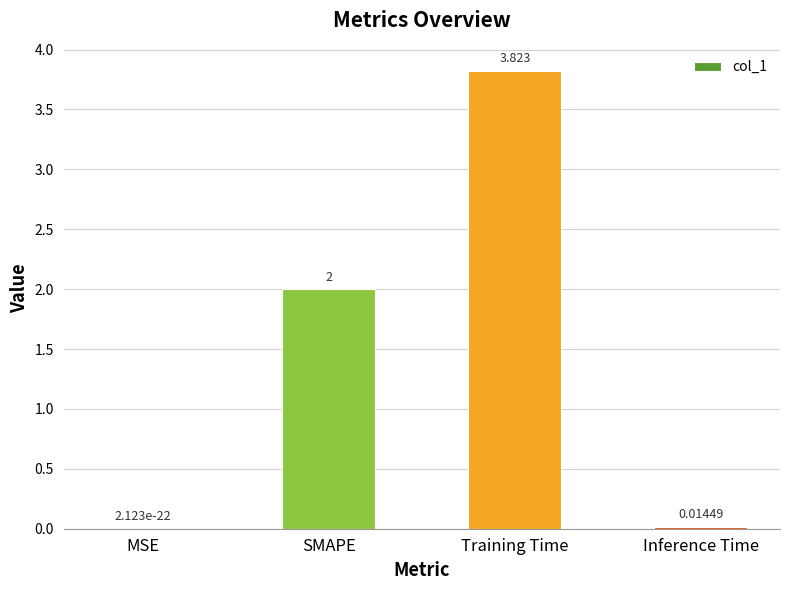

What is the change in value from MSE to SMAPE?

+2.0